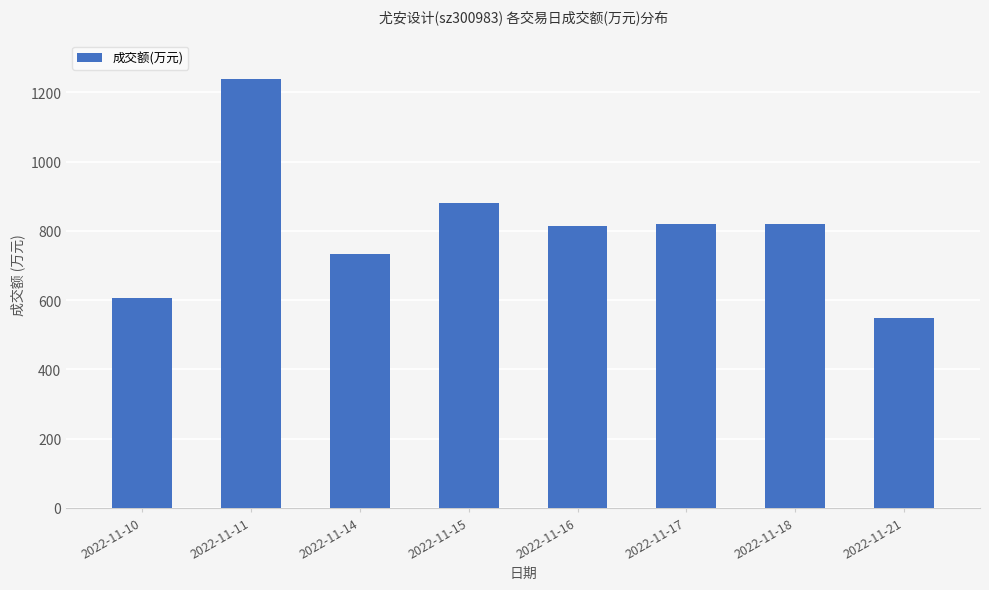

Which has a higher value, 2022-11-16 or 2022-11-21?

2022-11-16